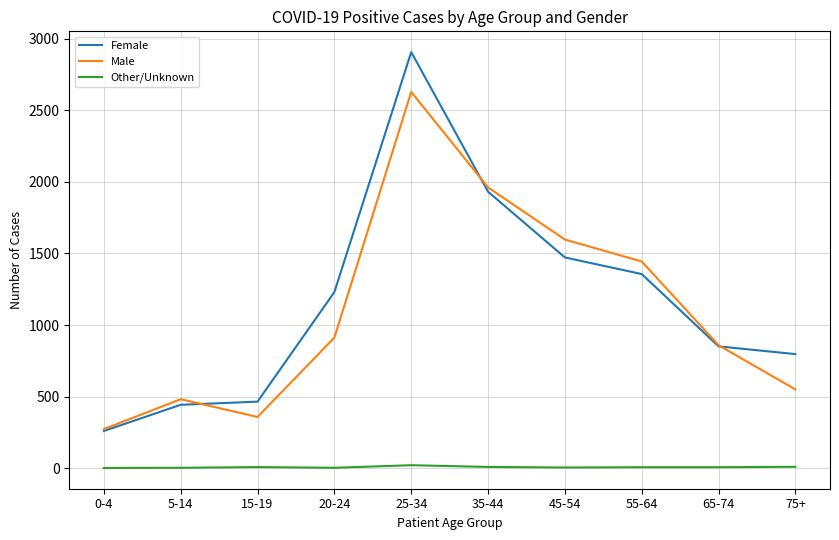

What is the spread (max minus min) of values at 0-4?

271